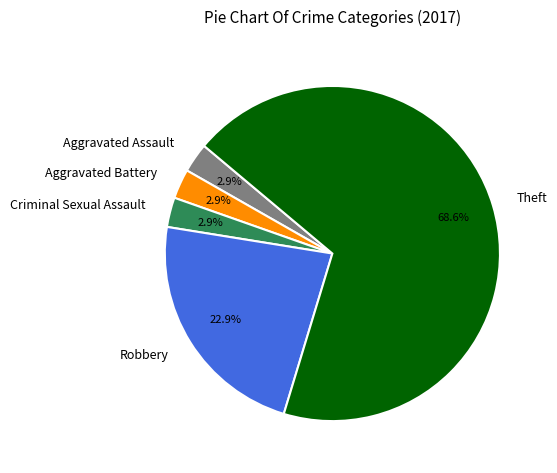

Which slice represents more than half of the pie?

Theft